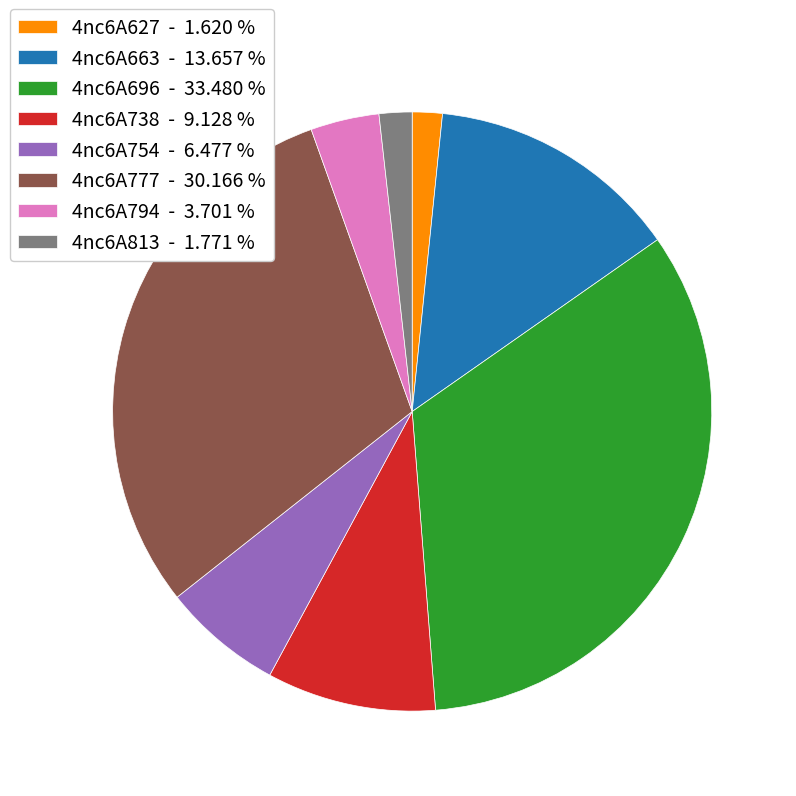

Which category has the biggest portion of the pie?

4nc6A696